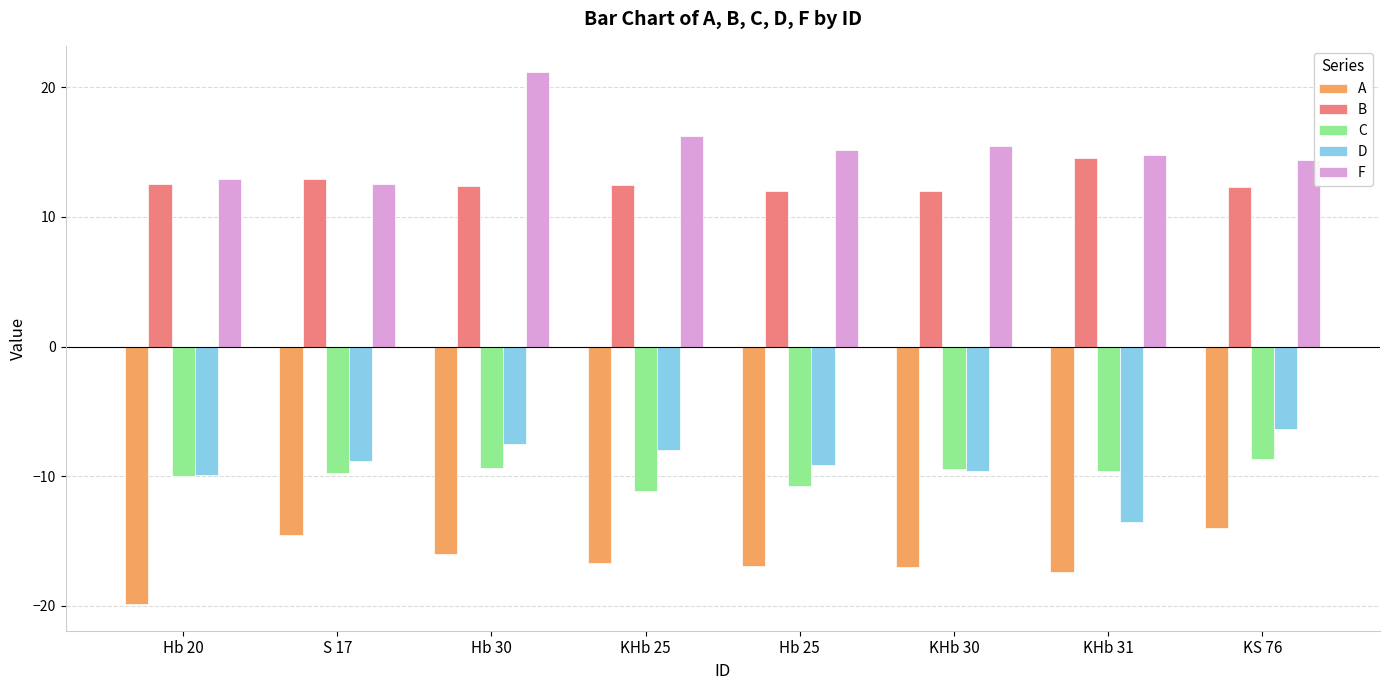

What is the spread (max minus min) of values at S 17?

27.4